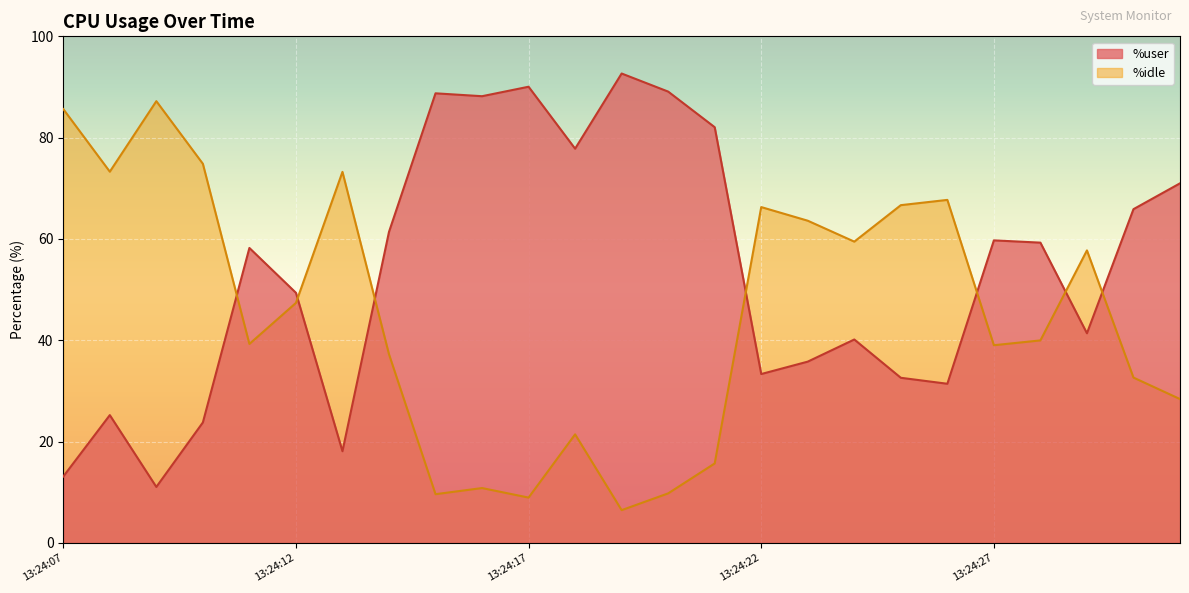

Reading right to left, transcribe all the data shown in this chart.

%user: 71.0	65.9	41.4	59.3	59.7	31.4	32.6	40.1	35.8	33.3	82.1	89.1	92.7	77.8	90.0	88.2	88.8	61.4	18.1	49.4	58.2	23.8	11.0	25.2	13.1
%idle: 28.4	32.6	57.7	40.0	39.0	67.7	66.7	59.5	63.6	66.3	15.7	9.8	6.5	21.4	8.9	10.8	9.6	37.2	73.2	47.4	39.3	74.8	87.2	73.3	85.6